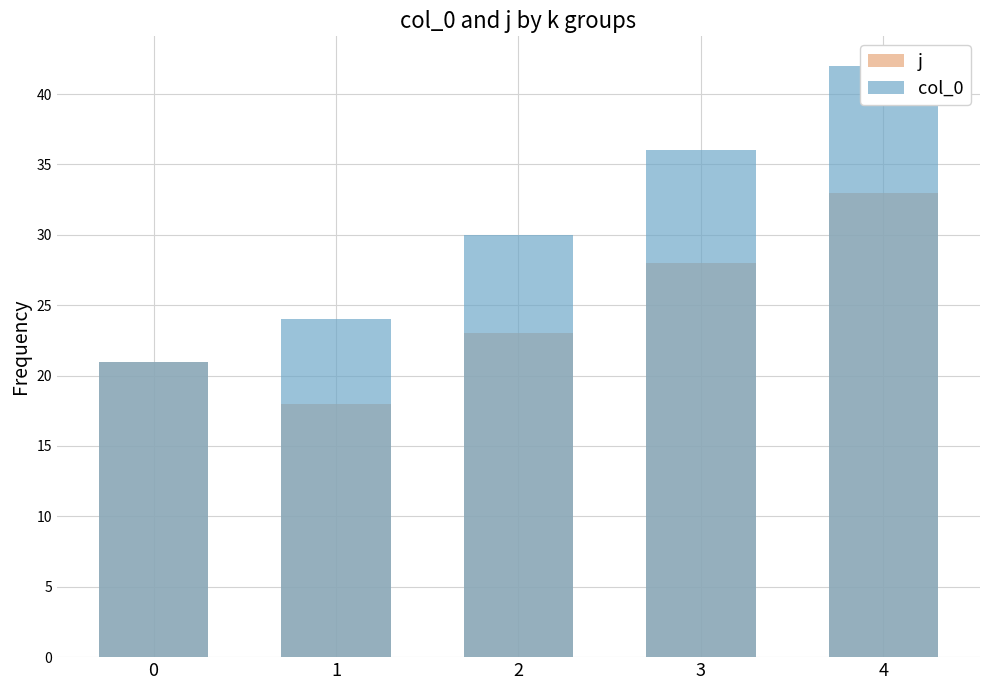

How many bars are there in total?

10